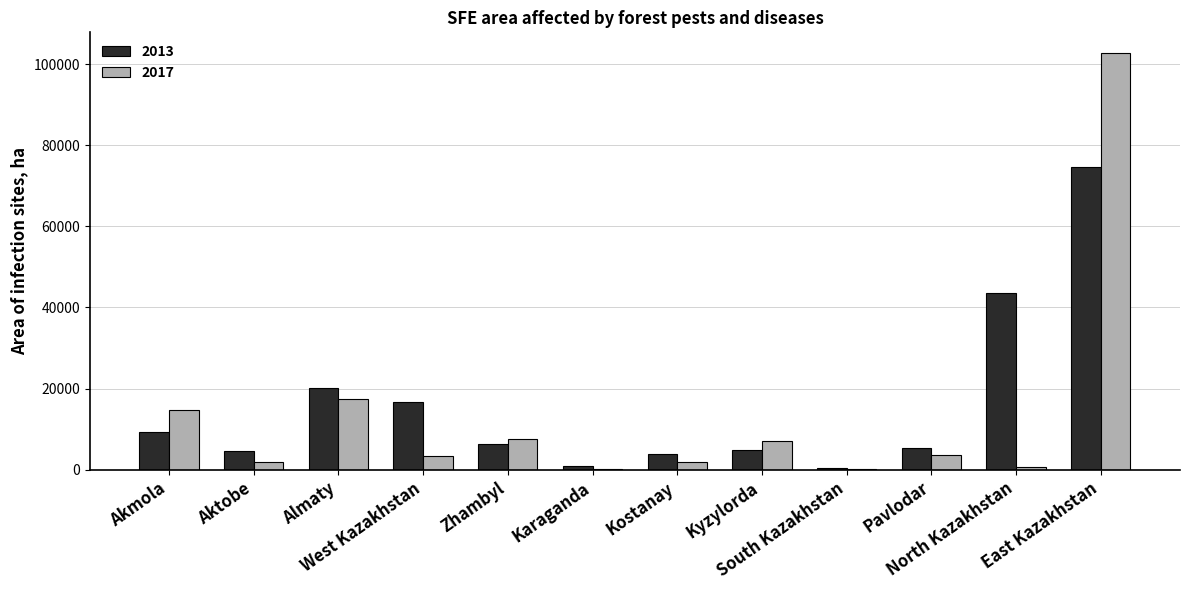

Where does the 2013 series first go above 6283?

Akmola